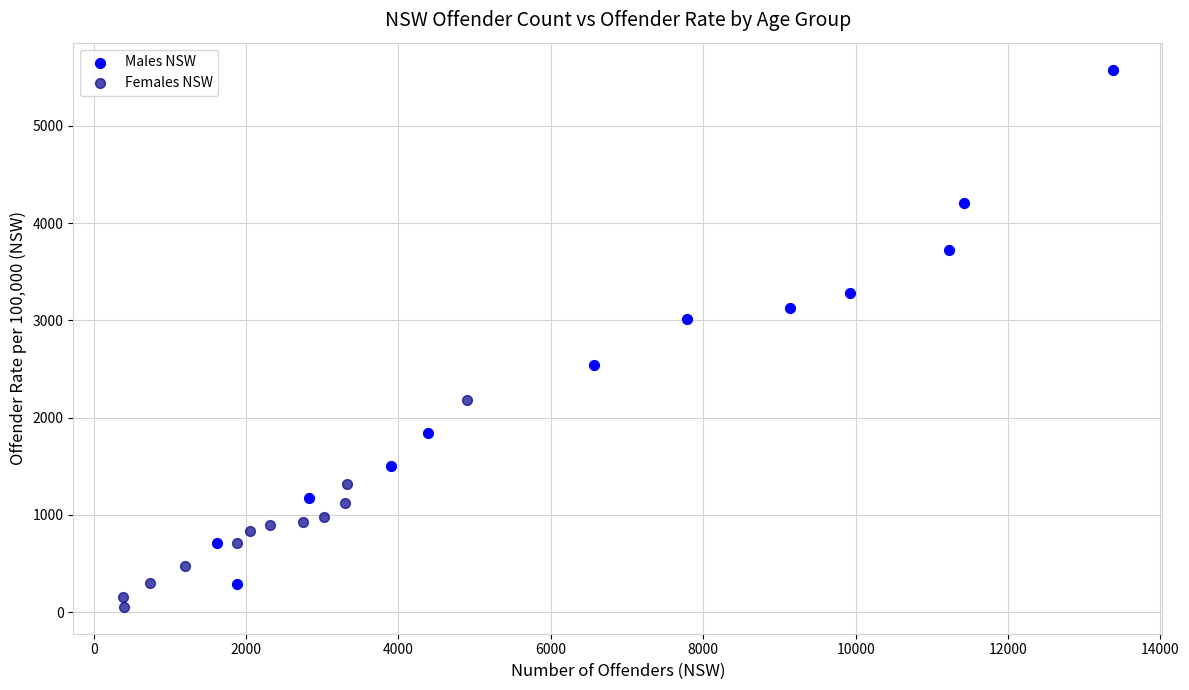

Which series has the largest Y range (max minus min)?

Males NSW